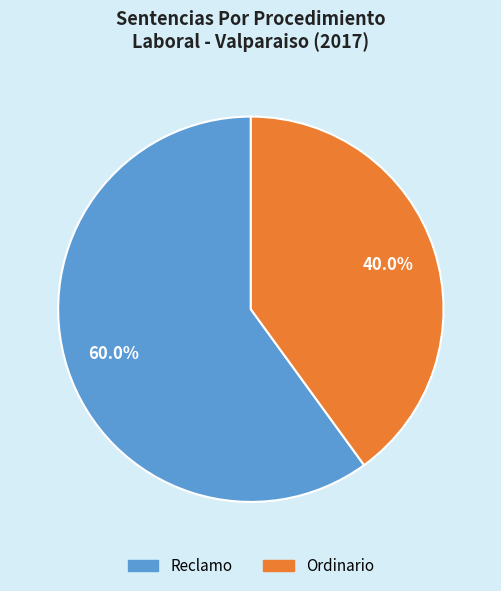

What portion of the pie excludes Reclamo?

40.0%